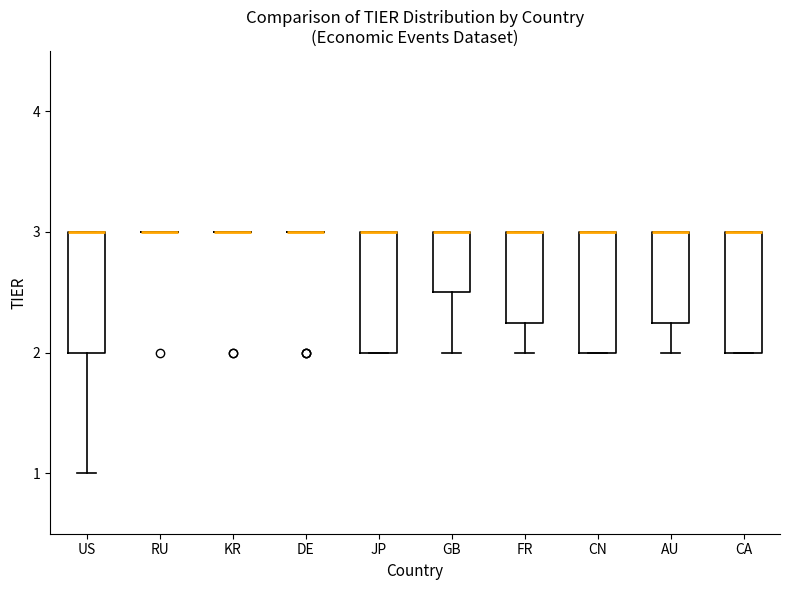

Reading left to right, transcribe this box plot: for each box, give where its median line is, the range the box spans, and where its two whiskers end, as read against the y-axis. The values are not printed on the chart, so give them approximately, as read against the axis.

US: median 3.0 (drawn on the box's upper edge), box 2.0 to 3.0, whiskers 1.0 to 3.0
RU: box collapsed to a line at 3.0, whiskers 3.0 to 3.0
KR: box collapsed to a line at 3.0, whiskers 3.0 to 3.0
DE: box collapsed to a line at 3.0, whiskers 3.0 to 3.0
JP: median 3.0 (drawn on the box's upper edge), box 2.0 to 3.0, whiskers 2.0 to 3.0
GB: median 3.0 (drawn on the box's upper edge), box 2.5 to 3.0, whiskers 2.0 to 3.0
FR: median 3.0 (drawn on the box's upper edge), box 2.3 to 3.0, whiskers 2.0 to 3.0
CN: median 3.0 (drawn on the box's upper edge), box 2.0 to 3.0, whiskers 2.0 to 3.0
AU: median 3.0 (drawn on the box's upper edge), box 2.3 to 3.0, whiskers 2.0 to 3.0
CA: median 3.0 (drawn on the box's upper edge), box 2.0 to 3.0, whiskers 2.0 to 3.0